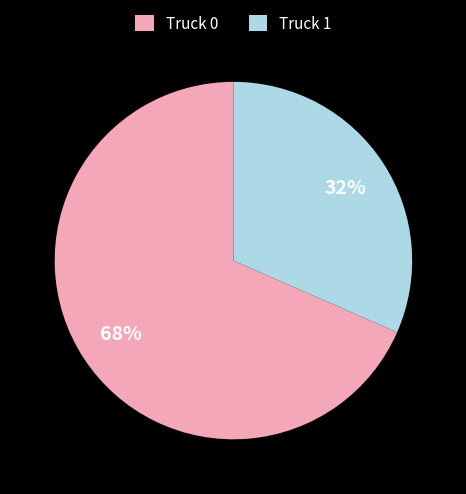

What is the smallest slice in the pie chart?

Truck 1